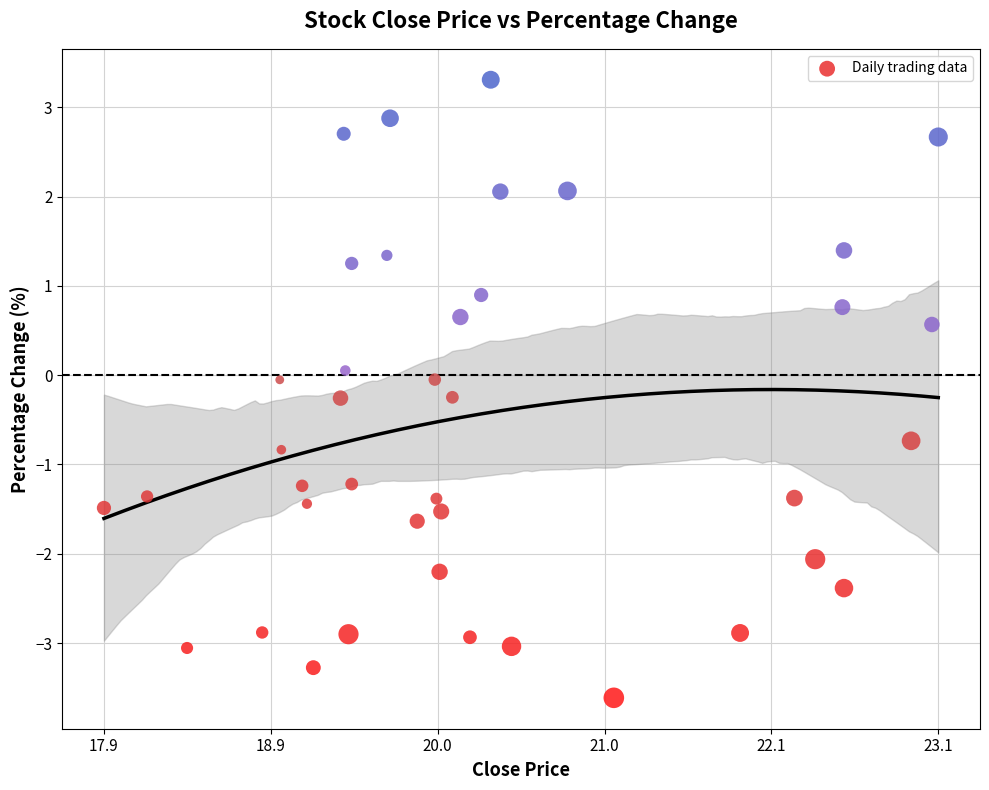

What is the range of Y values (max minus min)?

6.9